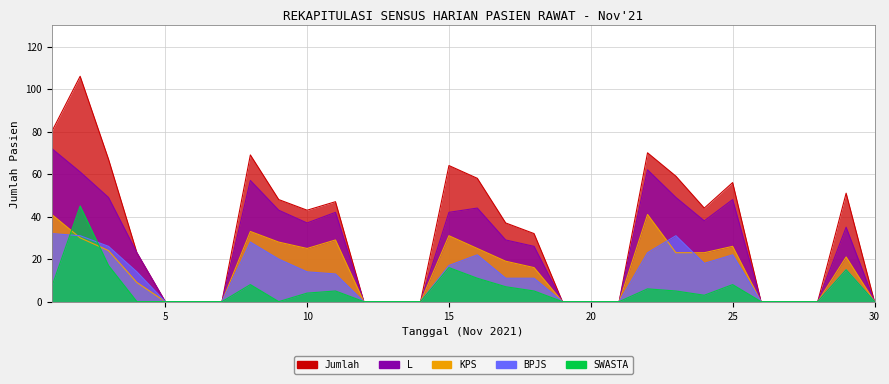

True or false: Jumlah and KPS cross at least once.

False